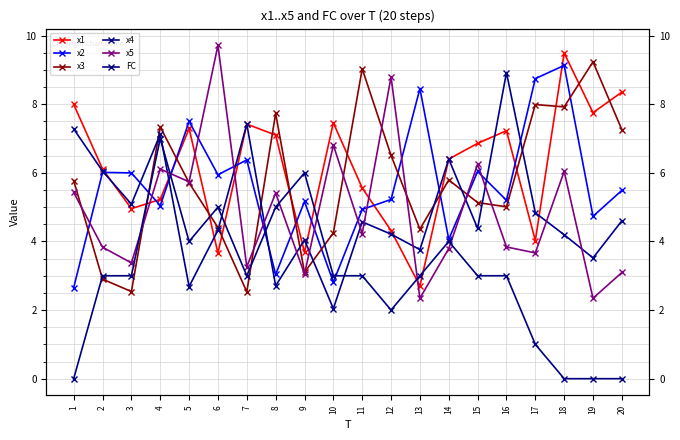

Which series changed the most between 13 and 20?

x1